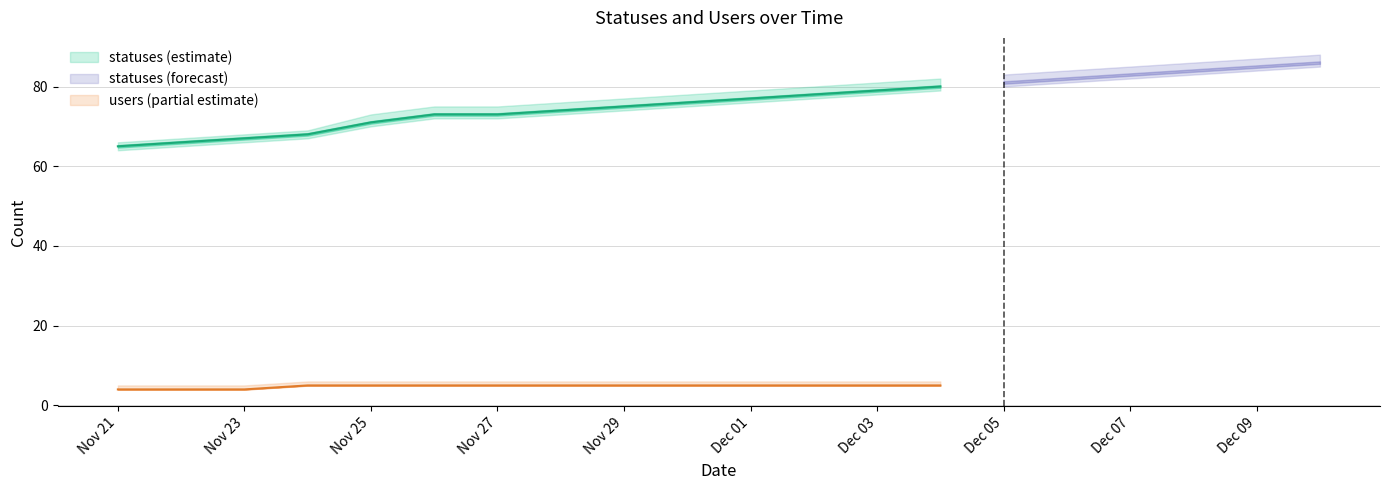

Does the chart have visible grid lines?

Yes